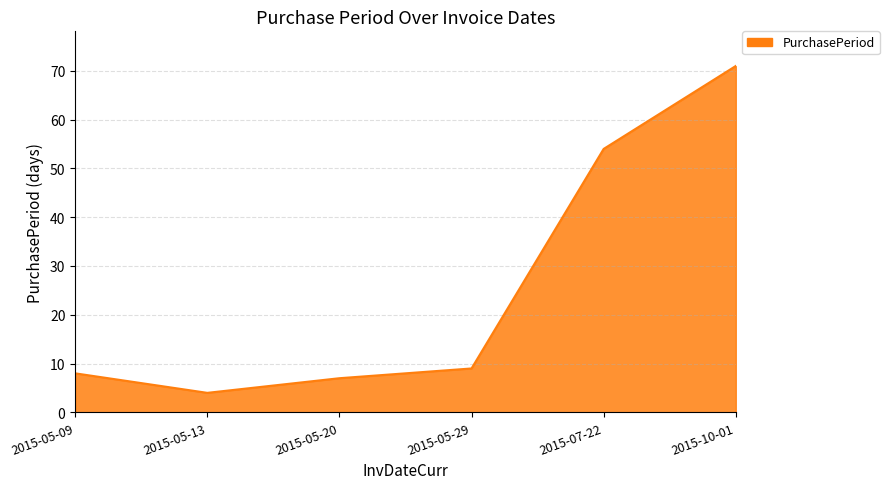

What is the difference between the values at 2015-05-20 and 2015-10-01?

64